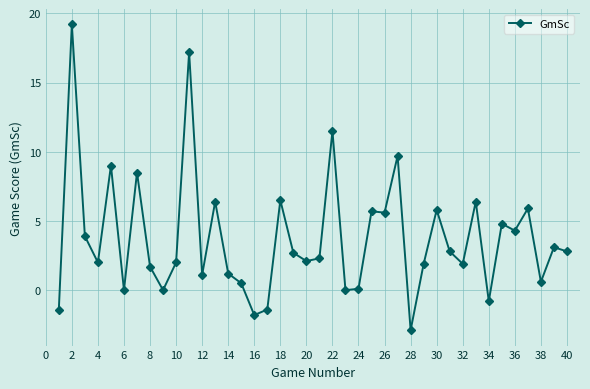

What is the greatest value displayed?

19.2